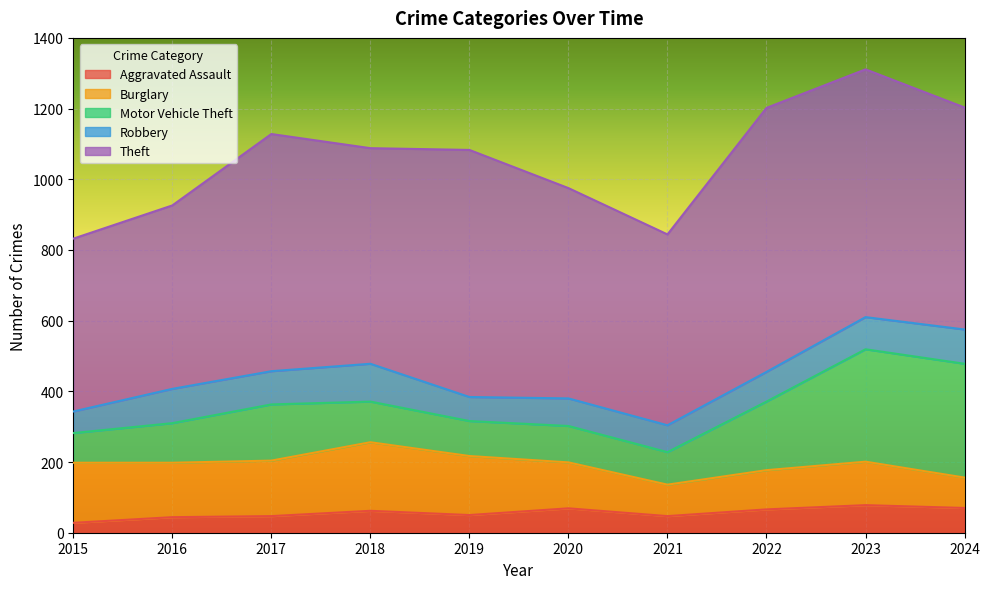

What is the value of the Robbery point at the 4th from the left?

107